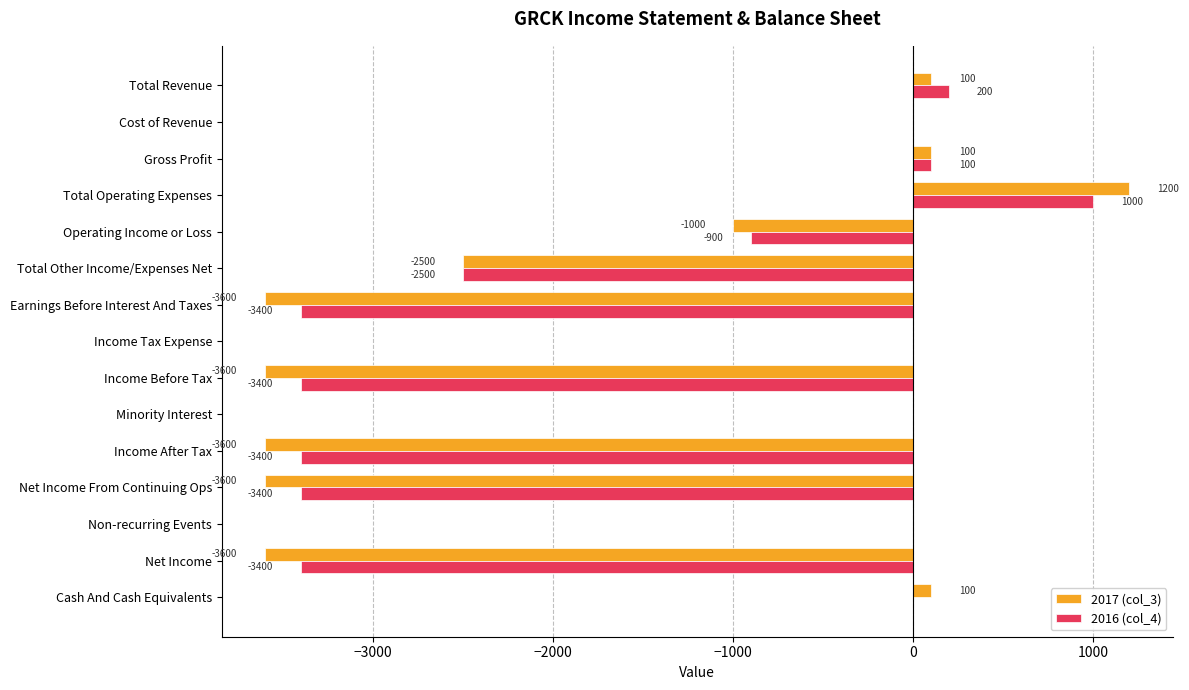

What are all the series names shown in the legend?

2017 (col_3), 2016 (col_4)